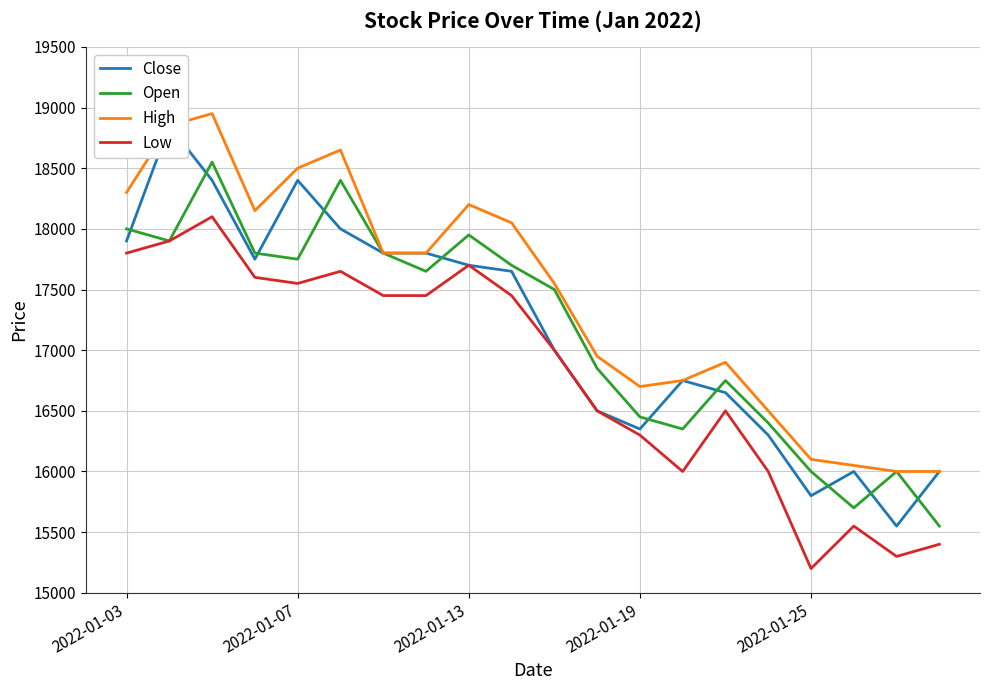

How many interior local peaks does the High series have?

4